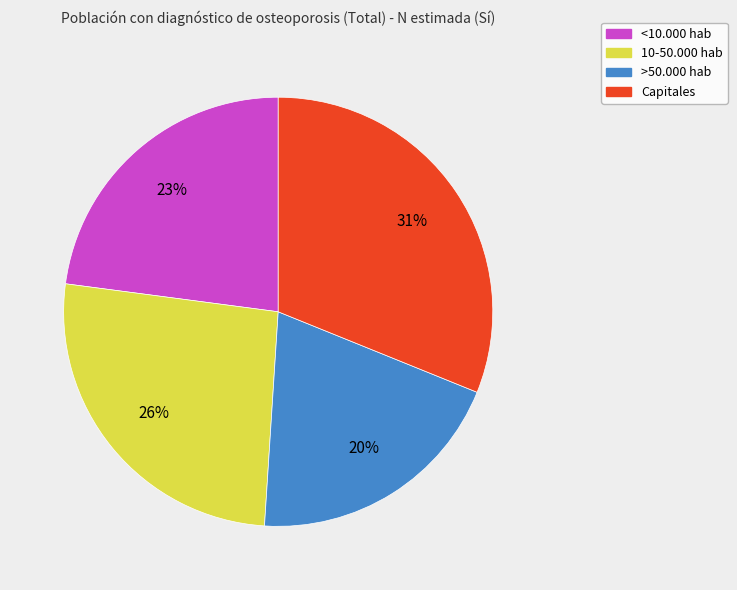

Is <10.000 hab the majority of the pie?

No